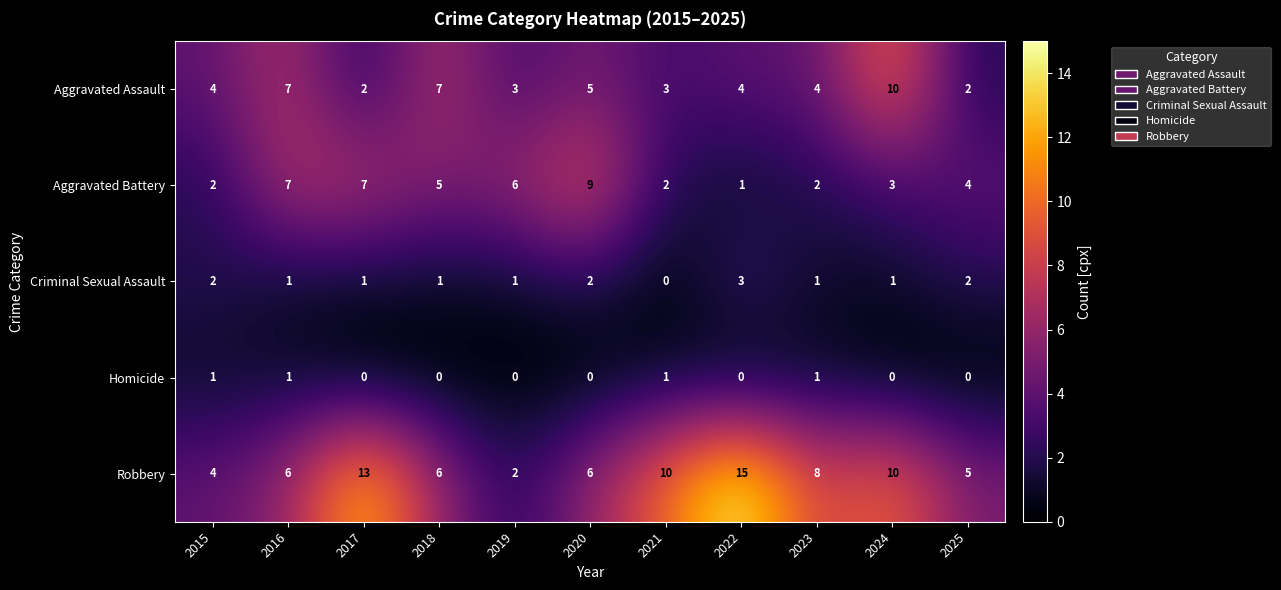

Rank the series by their maximum value, from lowest to highest.

Homicide, Criminal Sexual Assault, Aggravated Battery, Aggravated Assault, Robbery